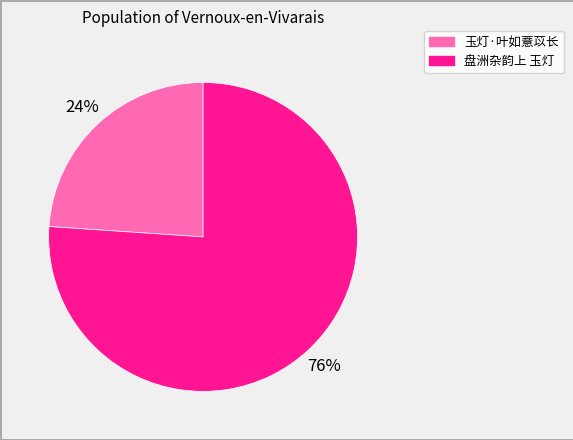

Approximately how many times larger is the value at 玉灯·叶如薏苡长 compared to 盘洲杂韵上 玉灯?

0.3